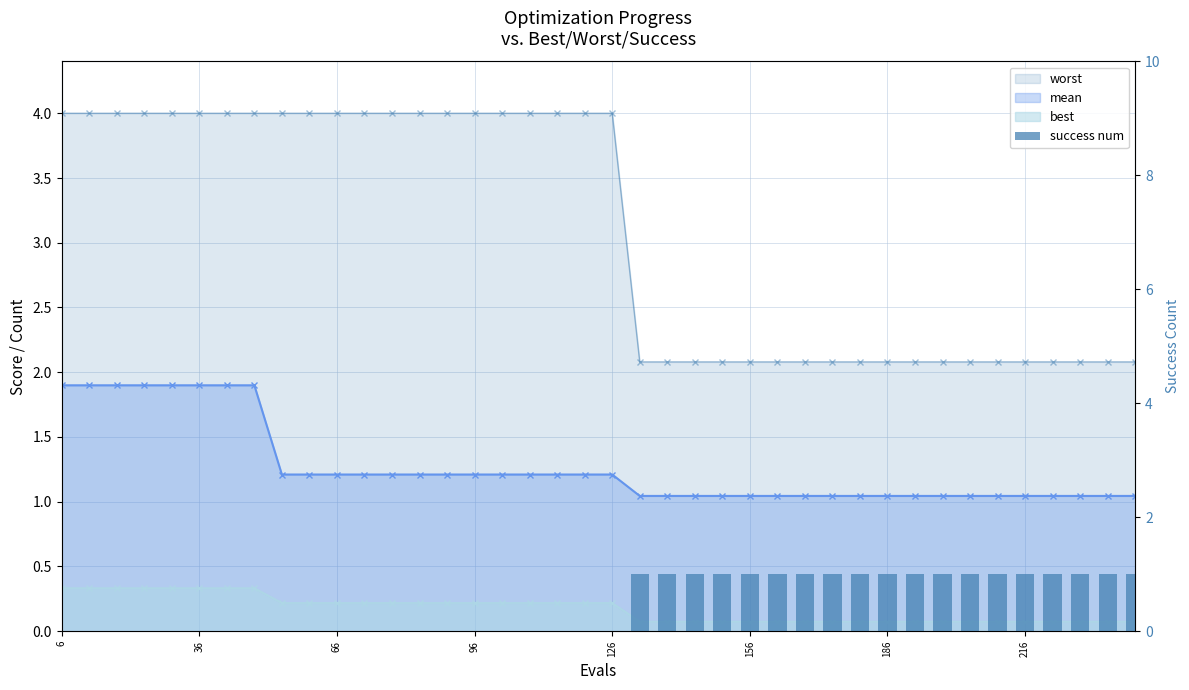

How many values exceed 0?

19